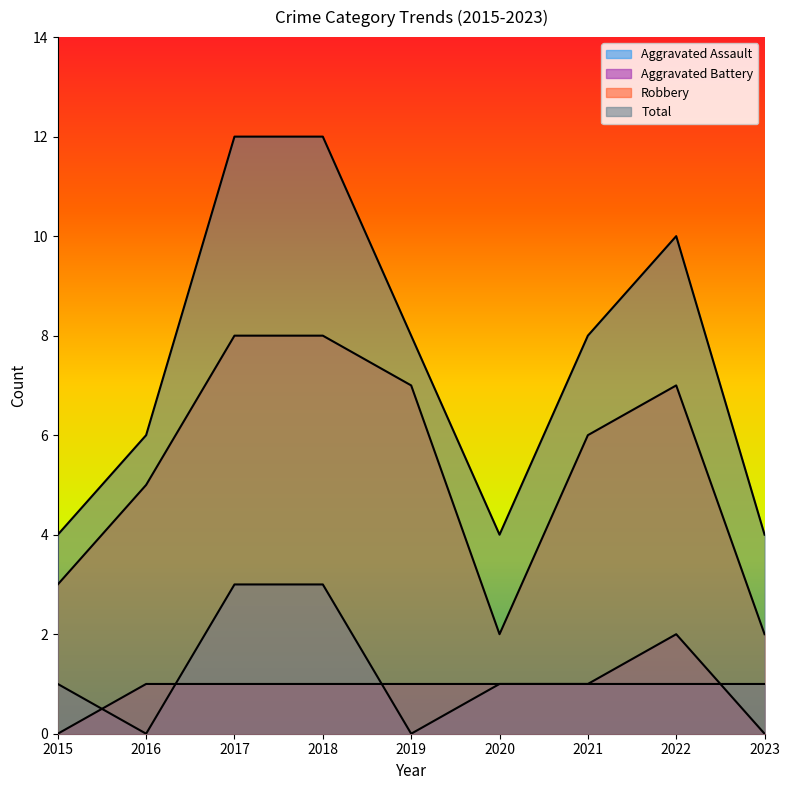

How many distinct data groups are displayed?

4